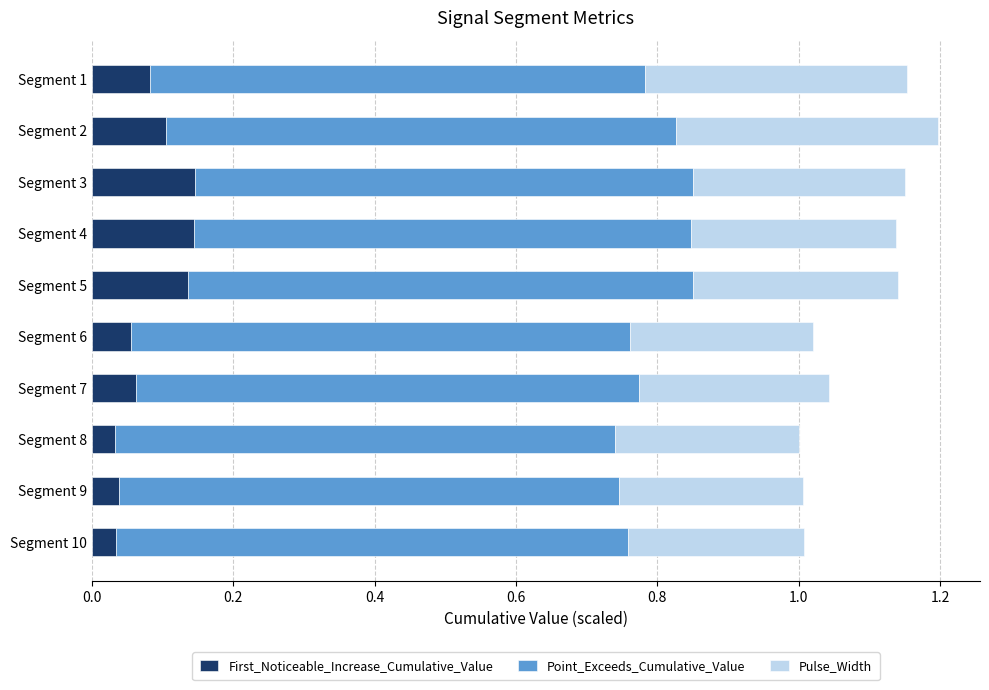

The First_Noticeable_Increase_Cumulative_Value series shows 0.0 at Segment 4. True or false?

False